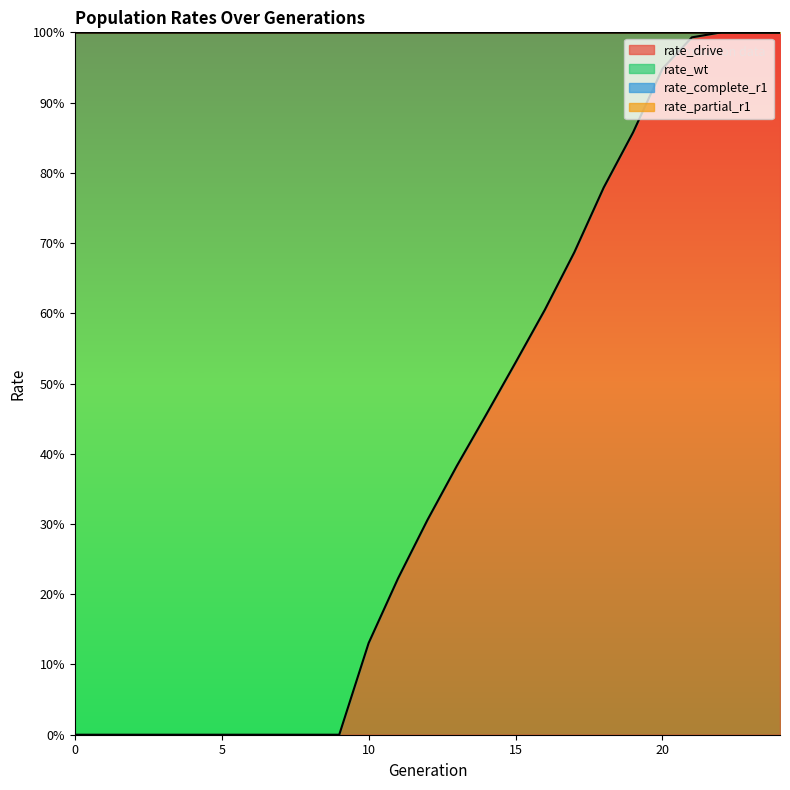

Reading right to left, extract all data points from this chart.

rate_drive: 1.0	1.0	1.0	1.0	0.9	0.9	0.8	0.7	0.6	0.5	0.5	0.4	0.3	0.2	0.1	0.0	0.0	0.0	0.0	0.0	0.0	0.0	0.0	0.0	0.0
rate_wt: 0.0	0.0	0.0	0.0	0.1	0.1	0.2	0.3	0.4	0.5	0.5	0.6	0.7	0.8	0.9	1.0	1.0	1.0	1.0	1.0	1.0	1.0	1.0	1.0	1.0
rate_complete_r1: 0.0	0.0	0.0	0.0	0.0	0.0	0.0	0.0	0.0	0.0	0.0	0.0	0.0	0.0	0.0	0.0	0.0	0.0	0.0	0.0	0.0	0.0	0.0	0.0	0.0
rate_partial_r1: 0.0	0.0	0.0	0.0	0.0	0.0	0.0	0.0	0.0	0.0	0.0	0.0	0.0	0.0	0.0	0.0	0.0	0.0	0.0	0.0	0.0	0.0	0.0	0.0	0.0